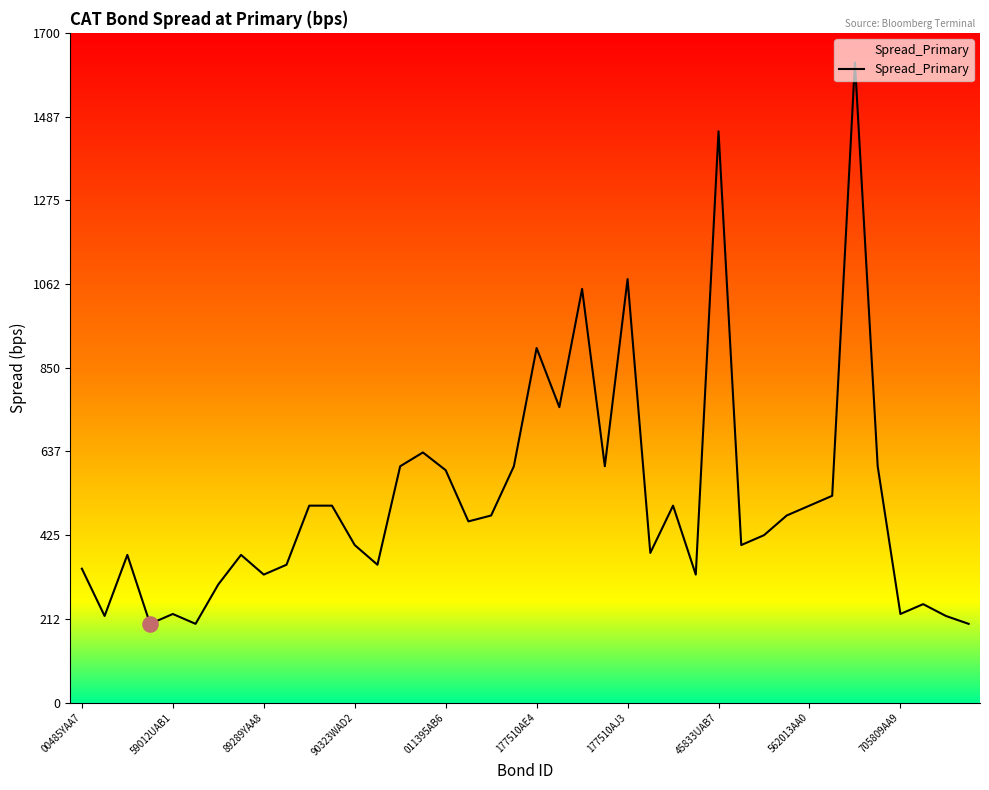

What is the difference between the maximum and minimum values?

1425